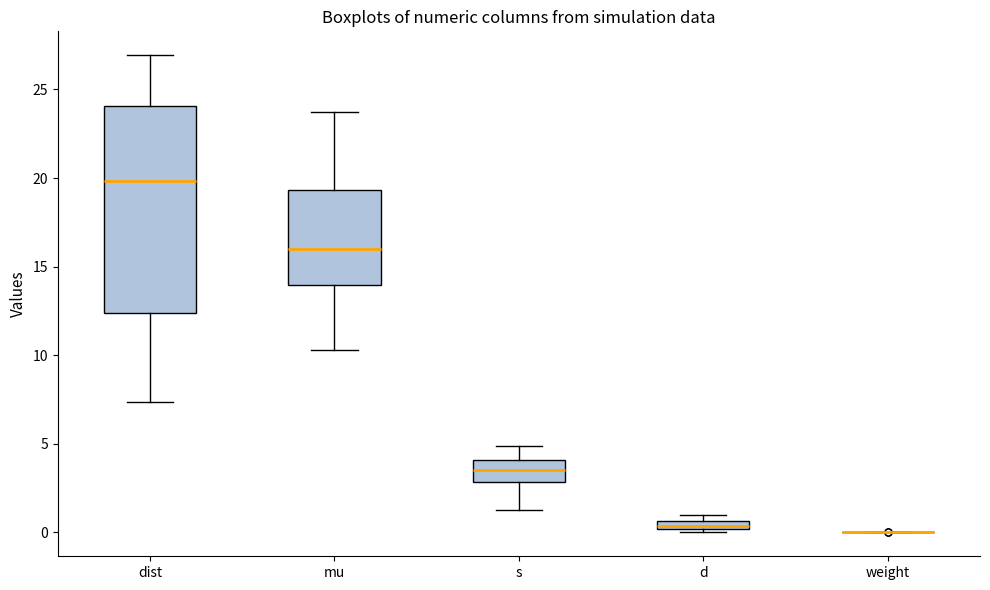

Comparing the boxes themselves (not the whiskers), which one is the tallest?

dist